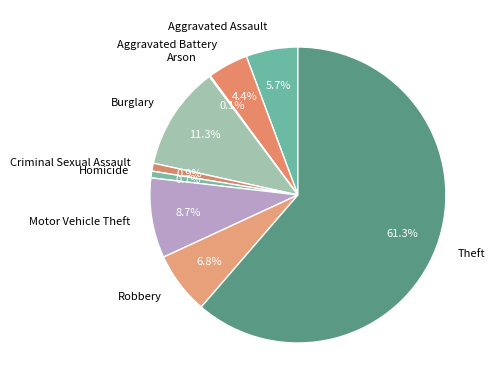

Which slice is the largest?

Theft